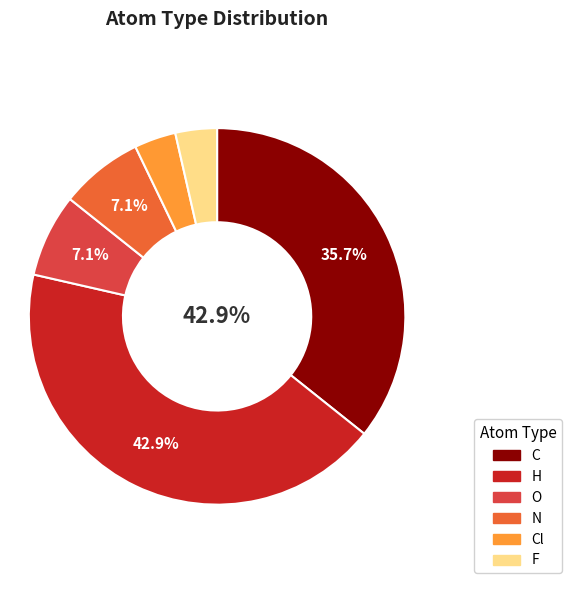

What is the change in value from H to N?

-10